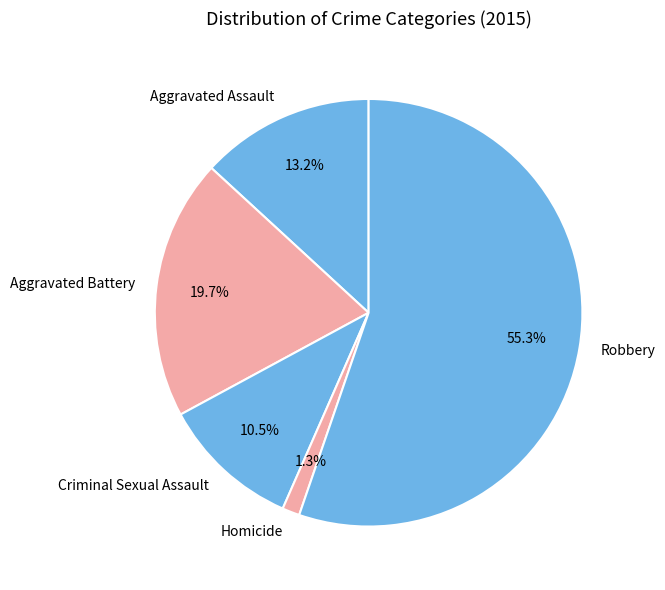

Combined, do Aggravated Assault and Criminal Sexual Assault account for over 50%?

No